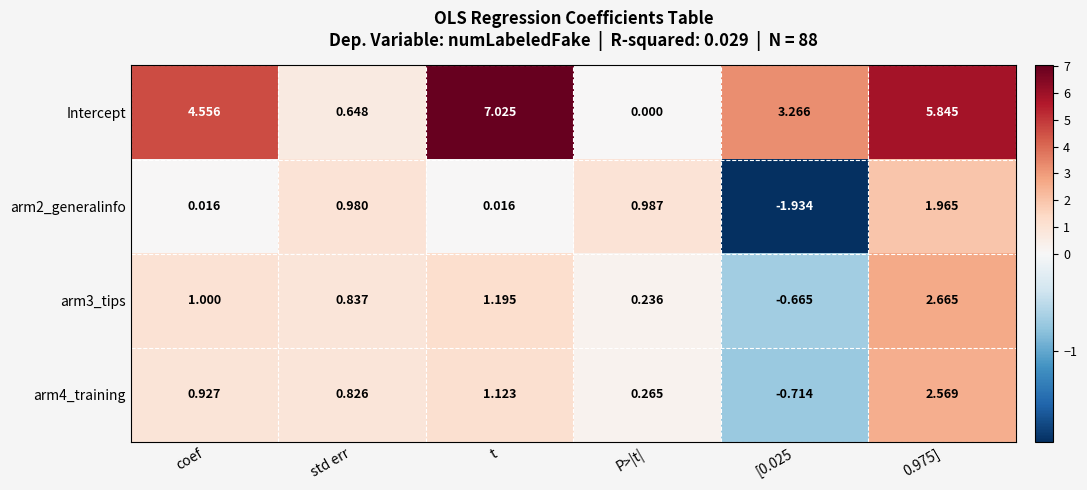

At which category is the sum across all series the highest?

0.975]